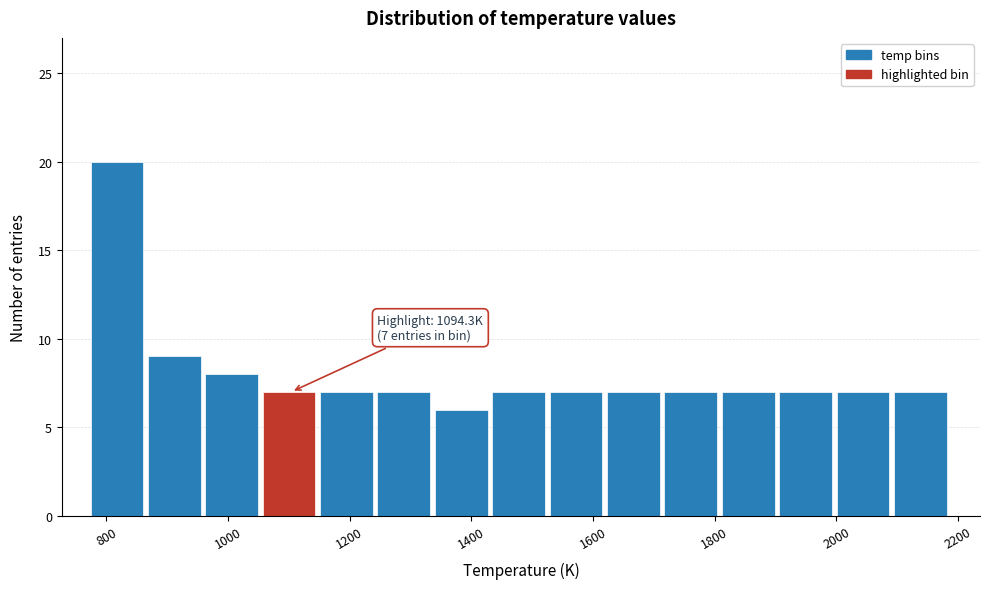

Over which range of the x-axis is the bar tallest?

780 to 860